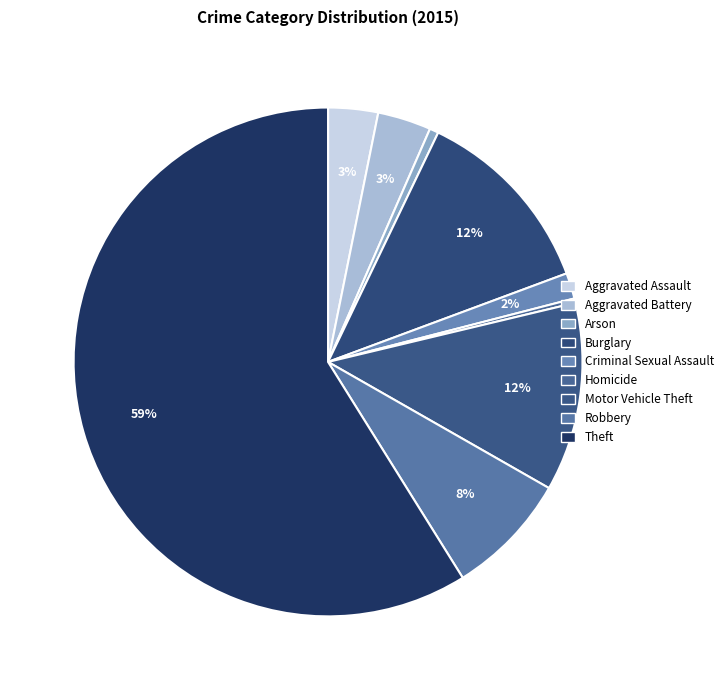

Rank the categories by value from highest to lowest.

Theft, Burglary, Motor Vehicle Theft, Robbery, Aggravated Battery, Aggravated Assault, Criminal Sexual Assault, Arson, Homicide